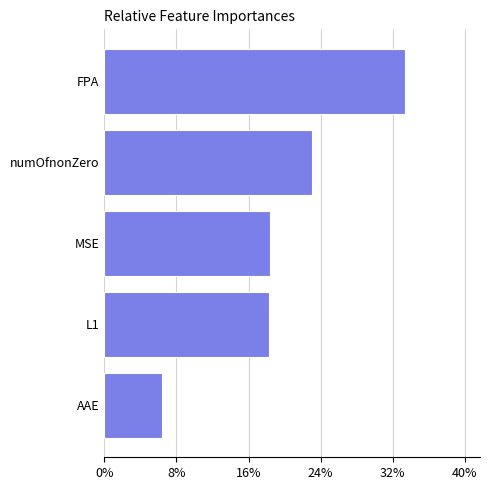

What is the ratio of the value at numOfnonZero to the value at MSE?

1.3